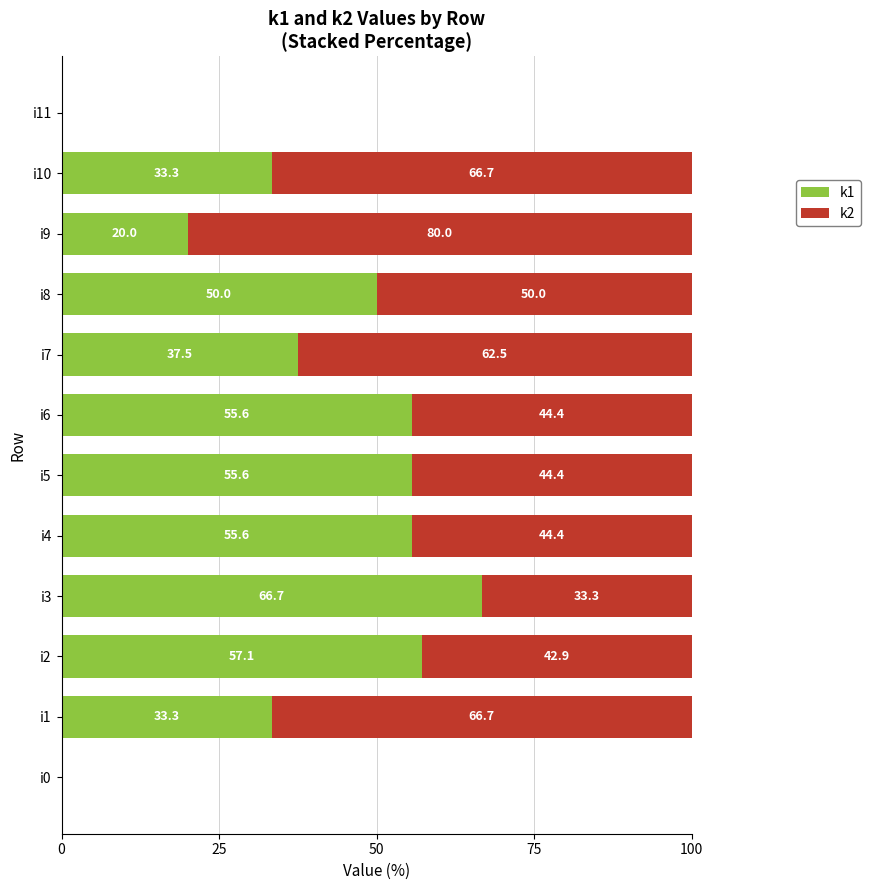

What is the total value across all series at i6?

100.0